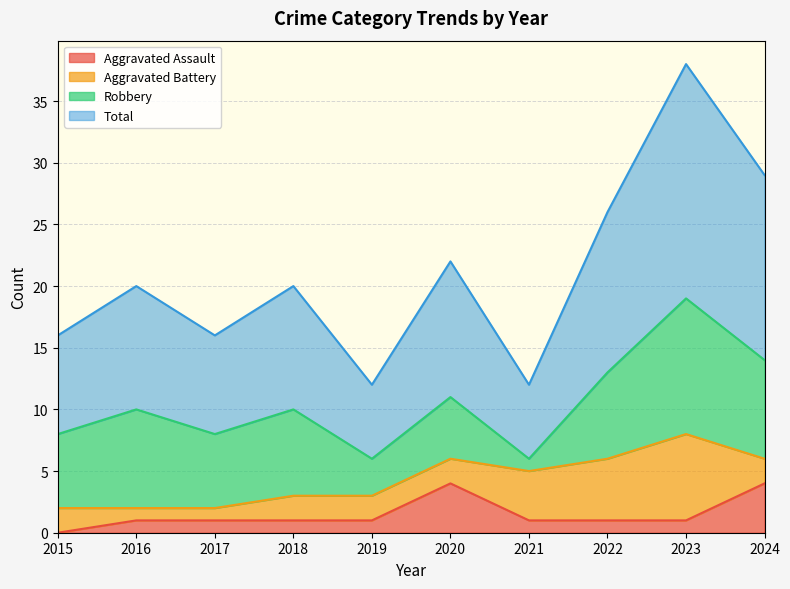

Which series has the largest range (max minus min)?

Total